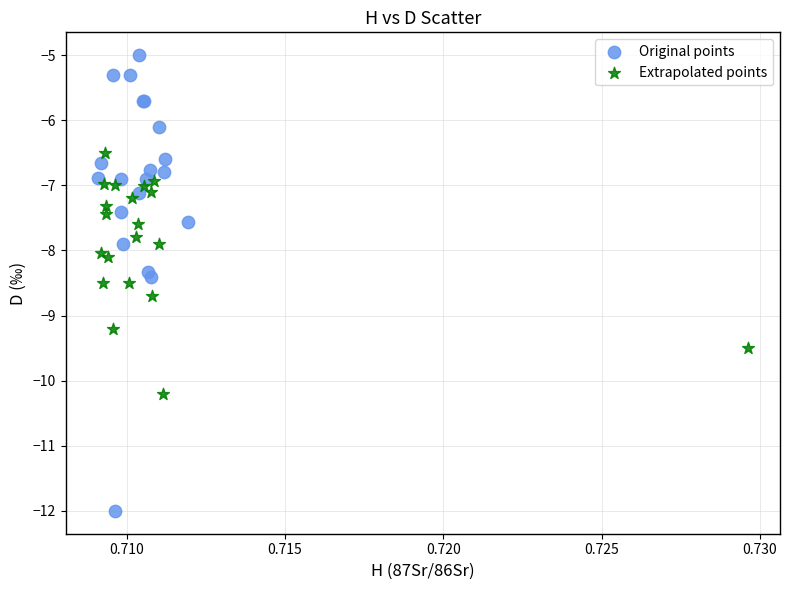

Which series reaches the minimum Y coordinate?

Original points